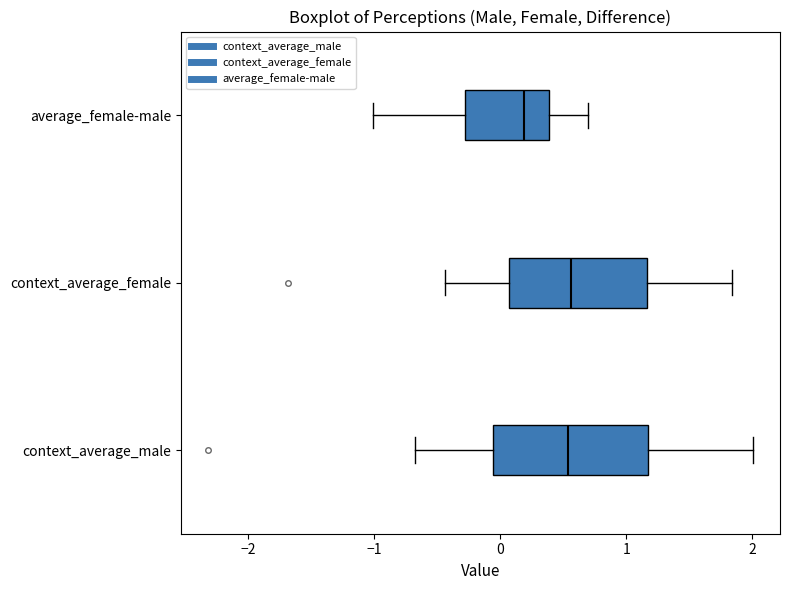

Where is the right edge of the box for context_average_male on the x-axis? The values are not printed on the chart, so give them approximately, as read against the axis.

1.2